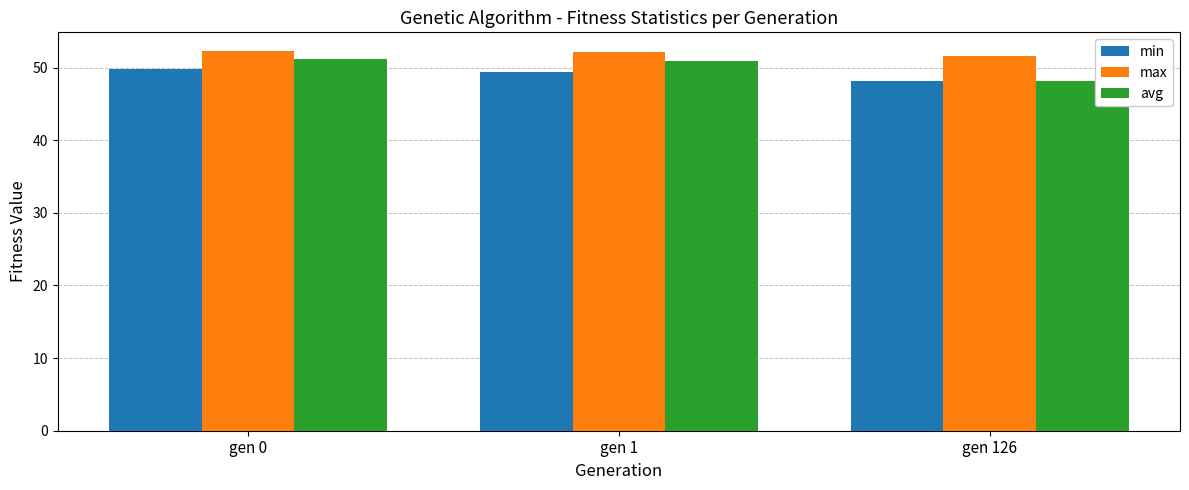

Are the bars grouped side by side (vs. stacked)?

Yes